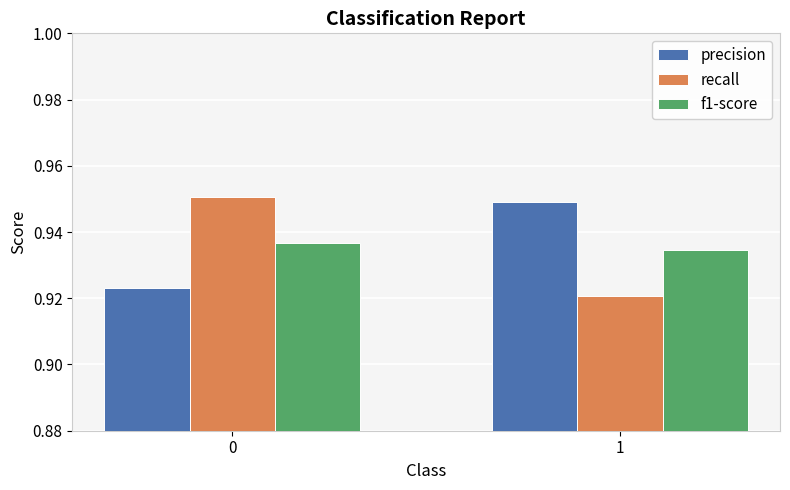

The recall series shows 1.3 at 1. True or false?

False